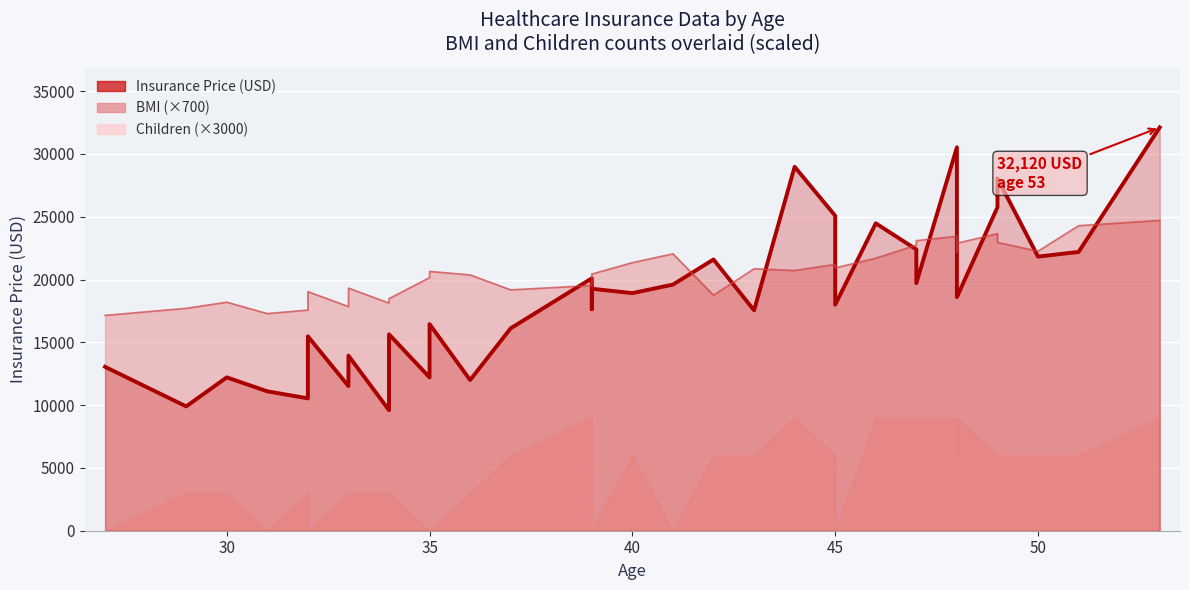

The BMI line (×700) series shows 24481.9 at 45. True or false?

False